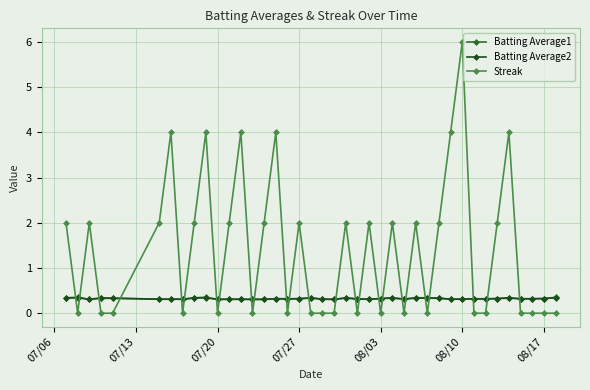

How many data points does each series have?

40